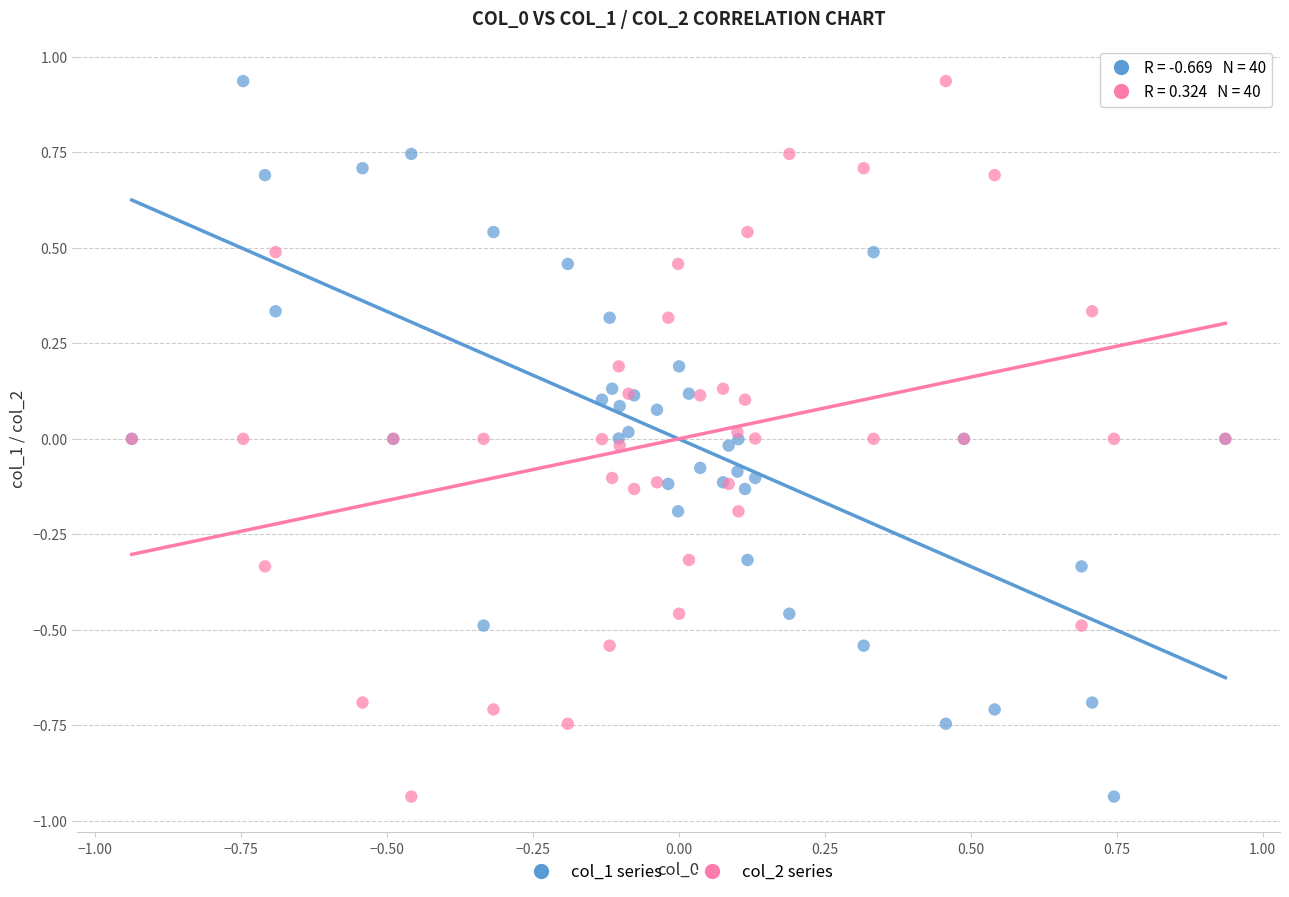

What is the X range (max minus min) for the scatter plot?

1.9